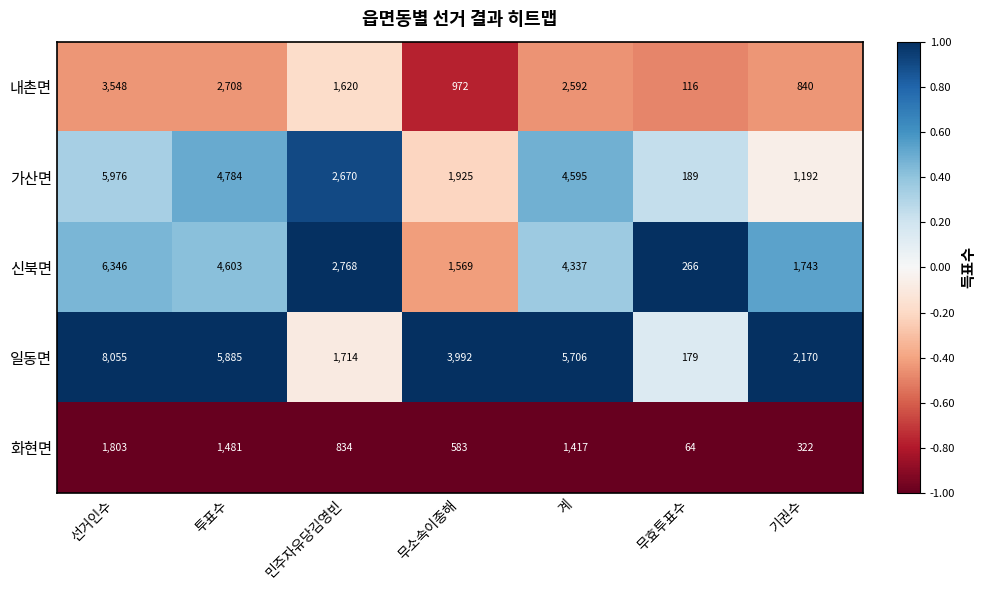

What is the sum of the 일동면 values at 무효투표수 and 투표수?

6064